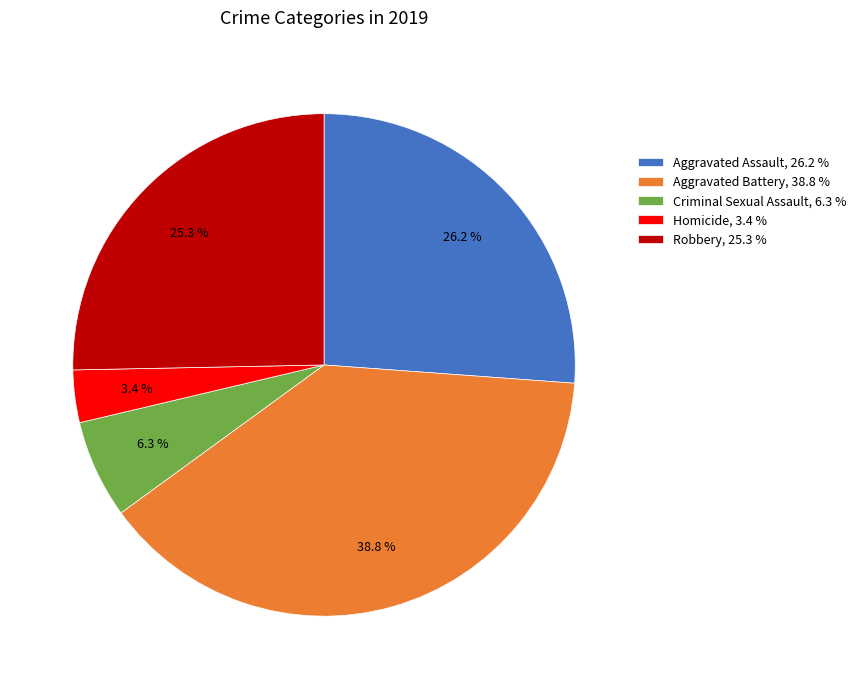

To the nearest percent, what portion does Robbery represent?

25%